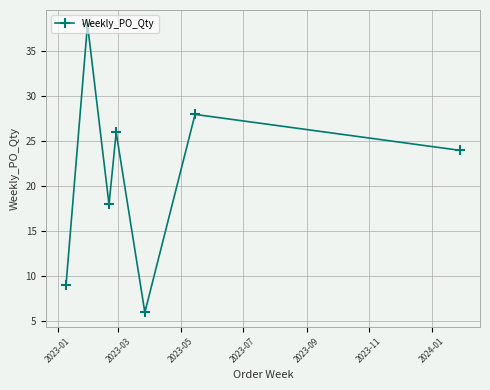

What is the value of the 3rd point from the left?

18